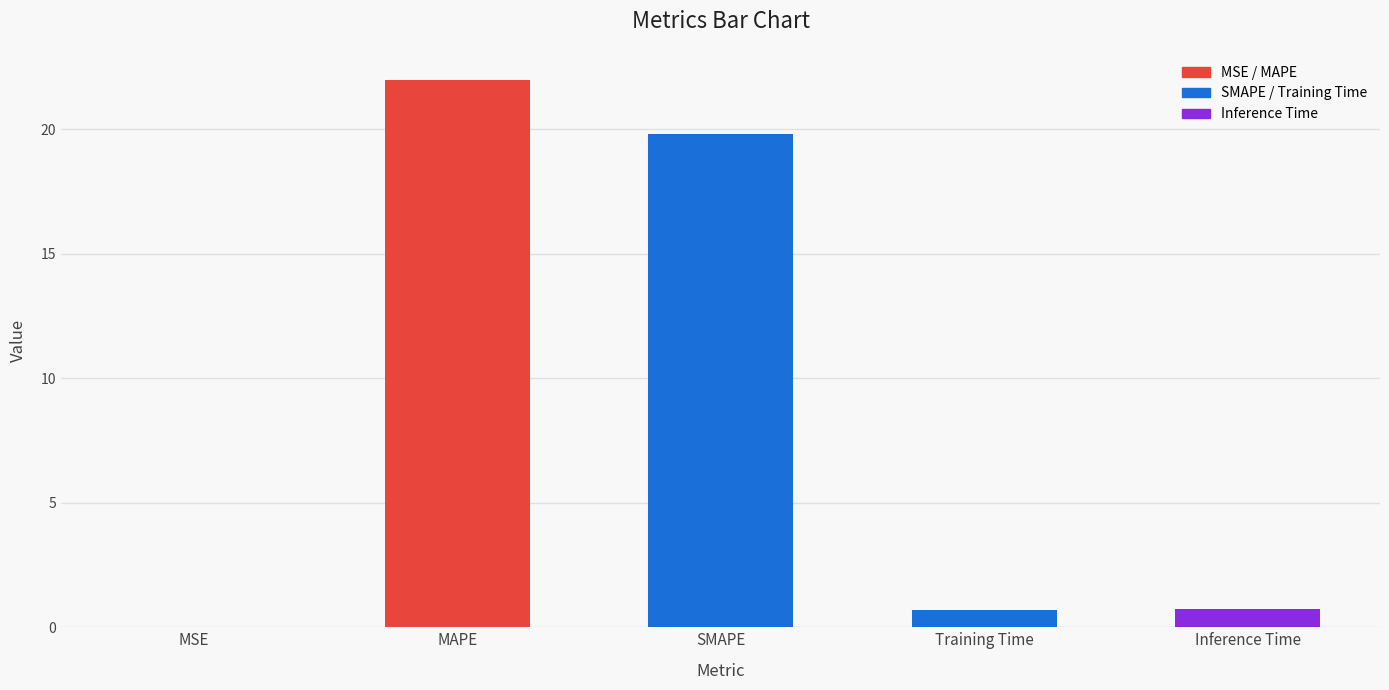

Are the bars horizontal?

No